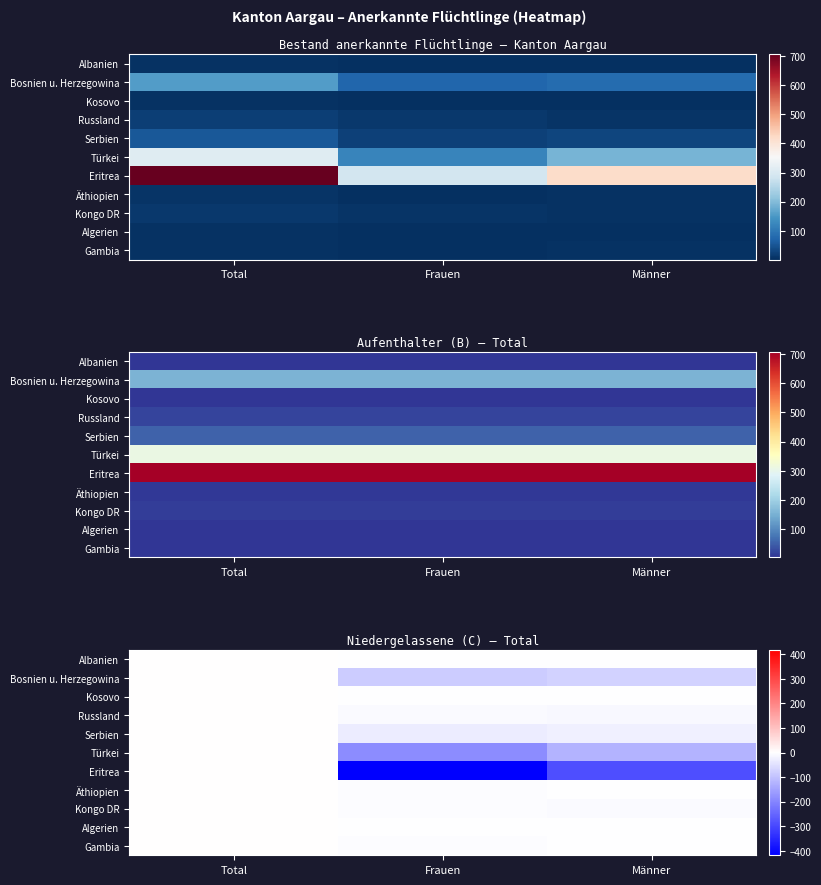

Which series has the largest range (max minus min)?

Eritrea